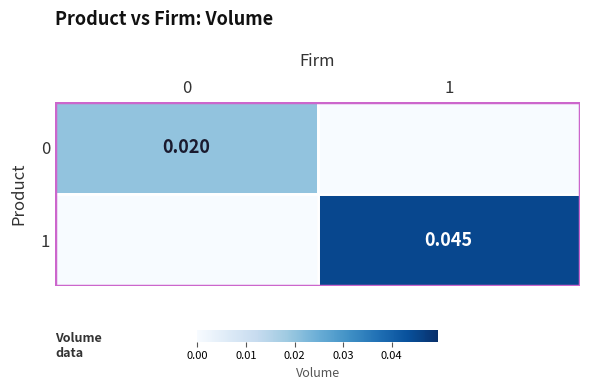

List the series in order of their peak value, highest first.

row_1, row_0